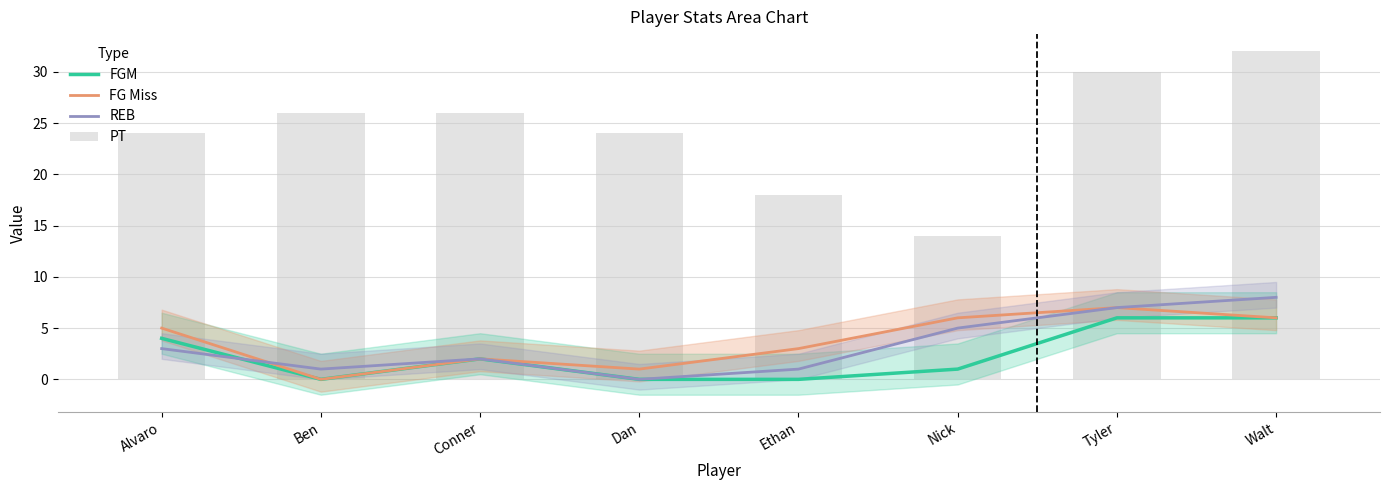

What is the spread (max minus min) of values at Walt?

26